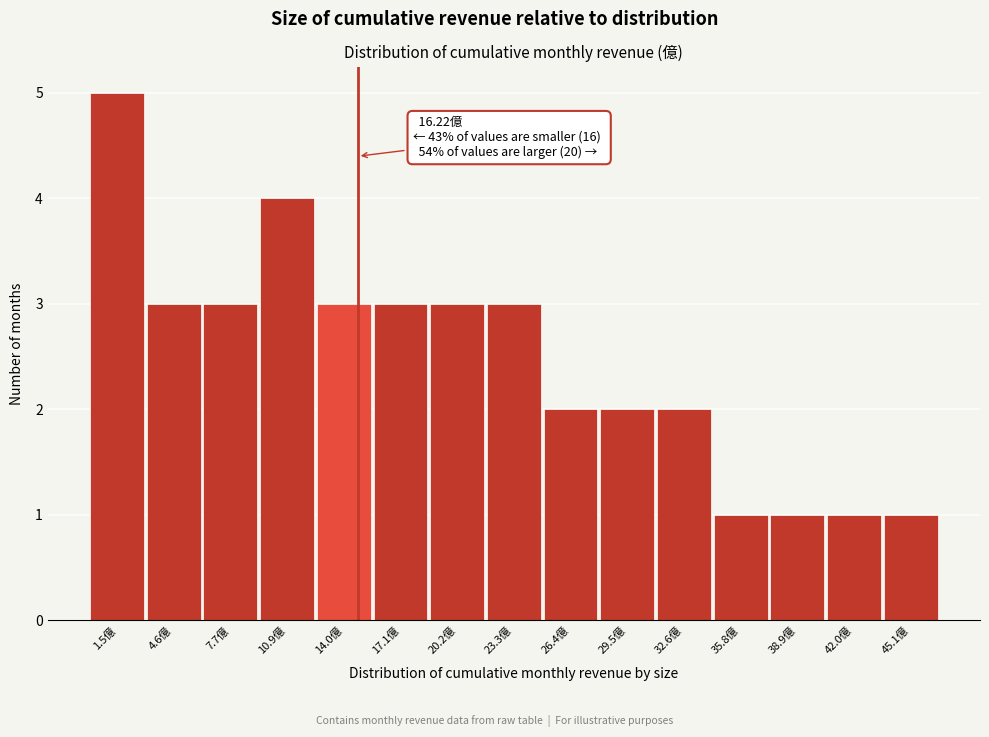

Reading left to right, what are all the values shown in this chart?

5	3	3	4	3	3	3	3	2	2	2	1	1	1	1